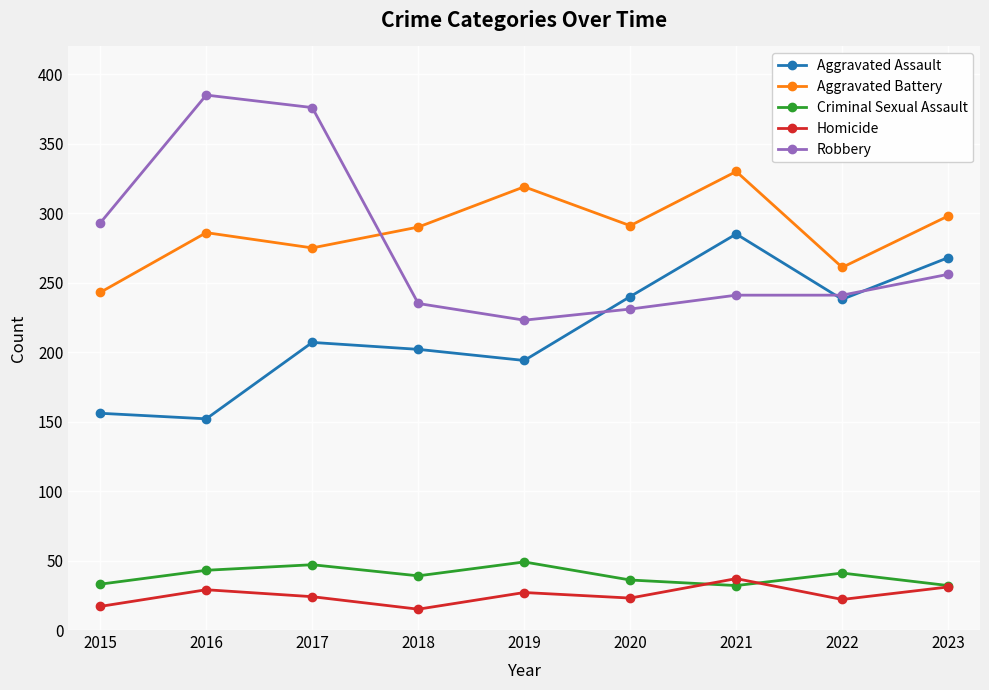

Which series ends up on top after the final intersection of Aggravated Battery and Robbery?

Aggravated Battery